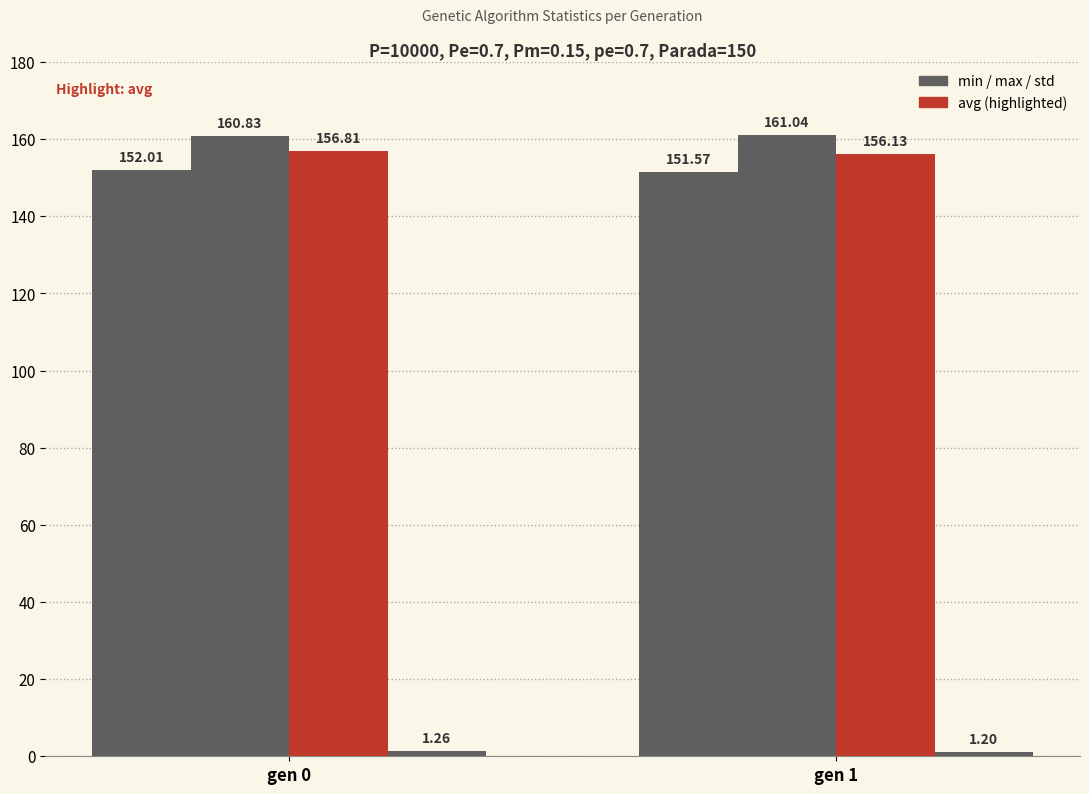

How many bars are there in total?

8